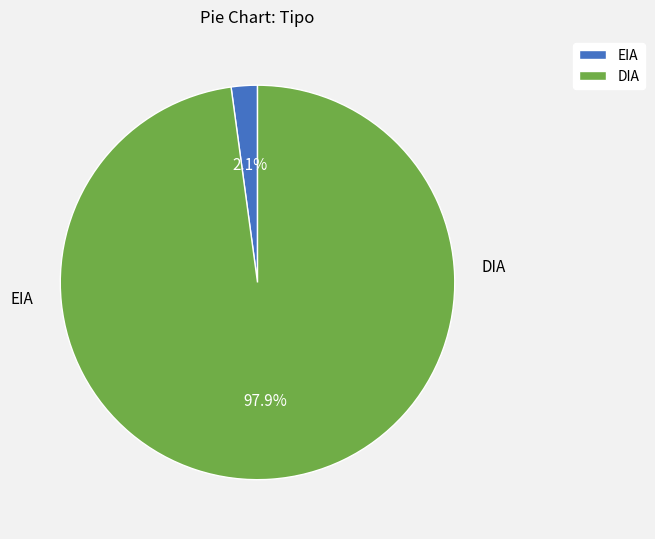

Which category has the smallest portion of the pie?

EIA